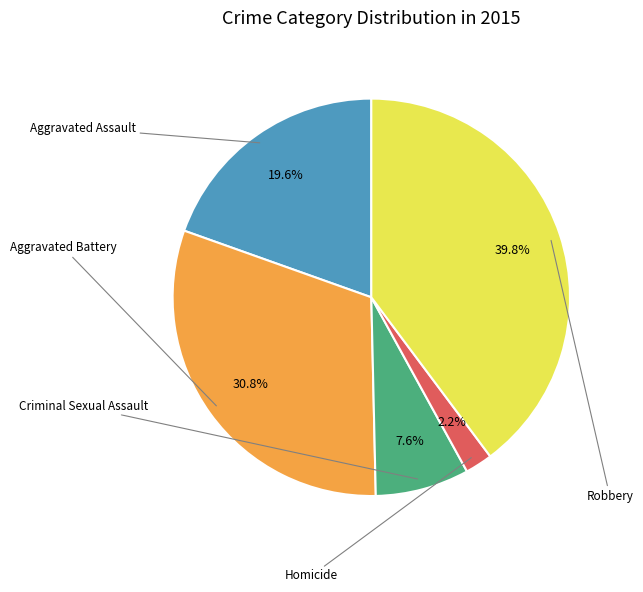

Does any single category account for the majority?

No